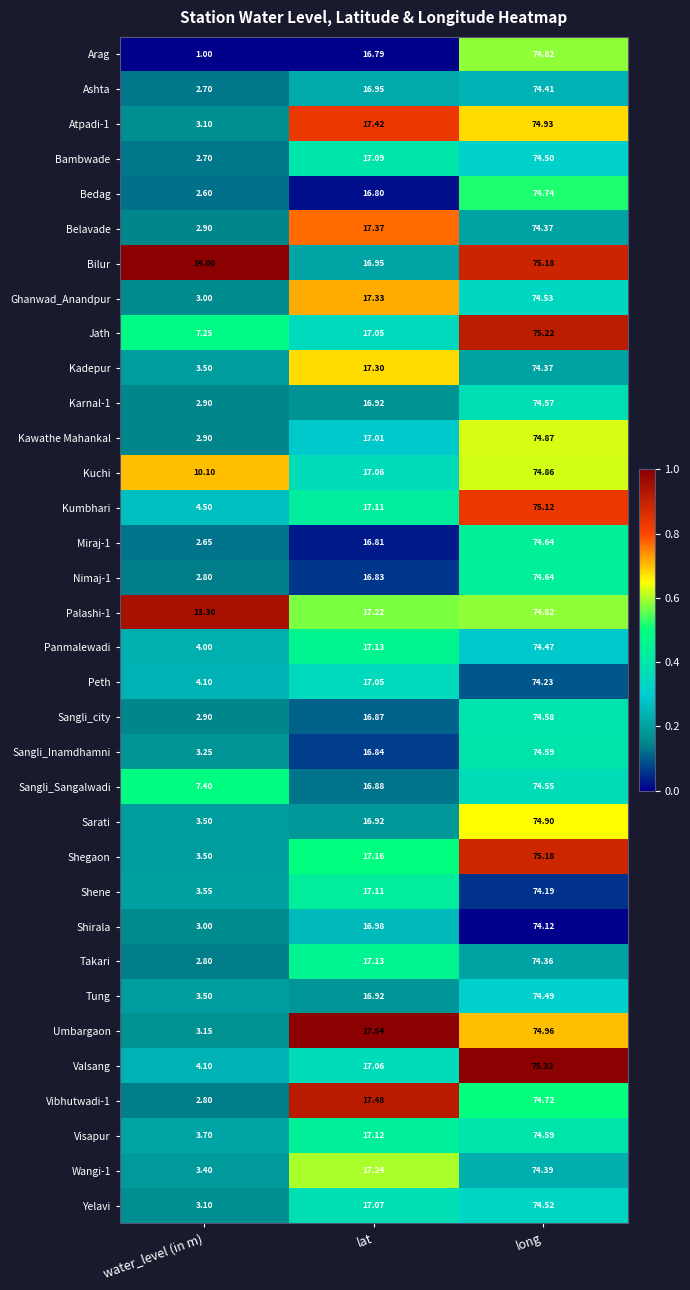

Which series has the largest range (max minus min)?

Arag